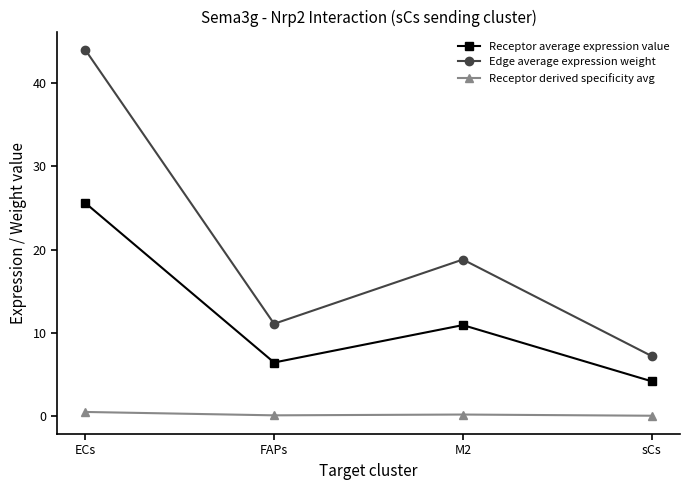

Between FAPs and M2, which series saw the biggest shift?

Edge average expression weight